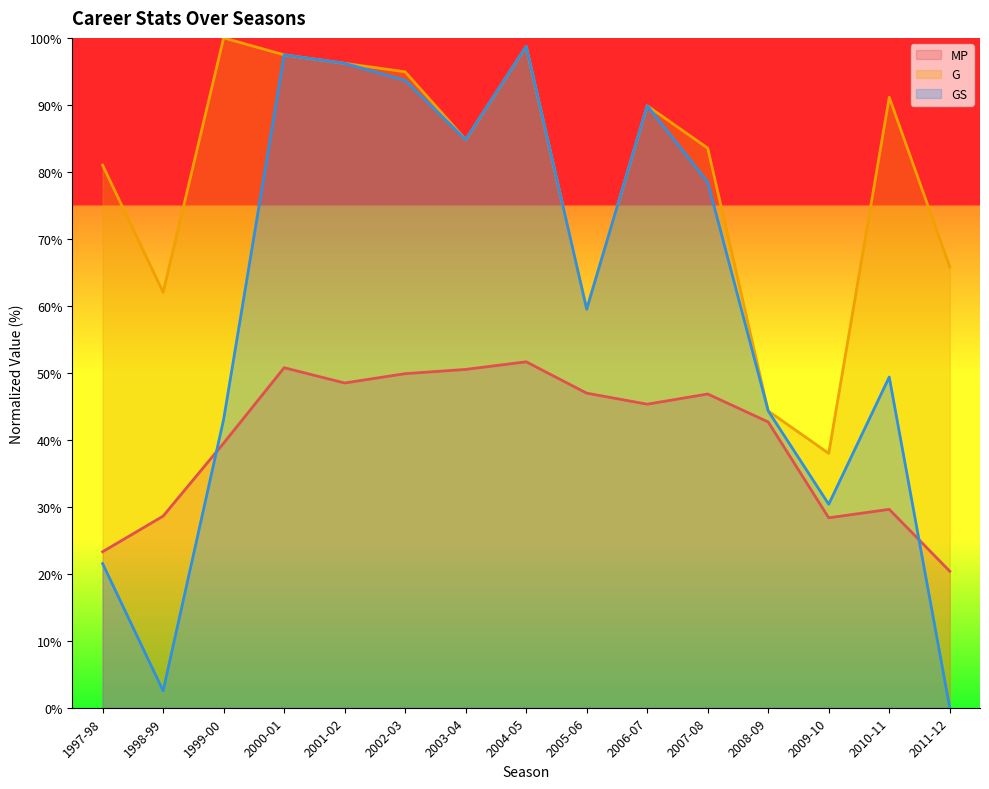

At which category does G reach its first local peak?

1999-00